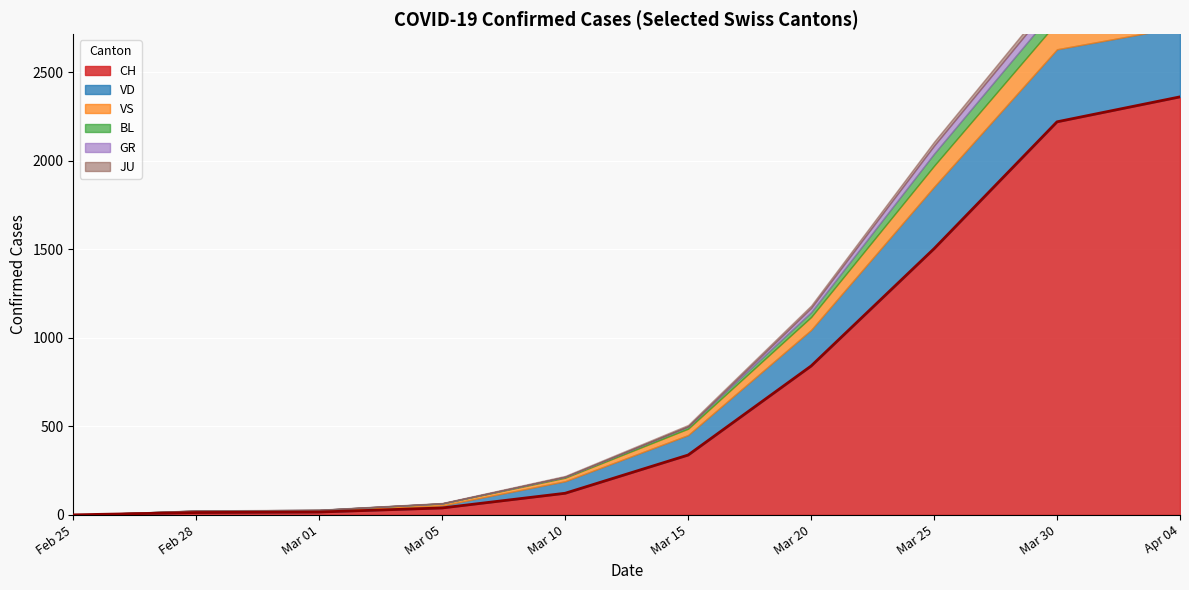

Which label corresponds to the smallest value in the chart?

Feb 25